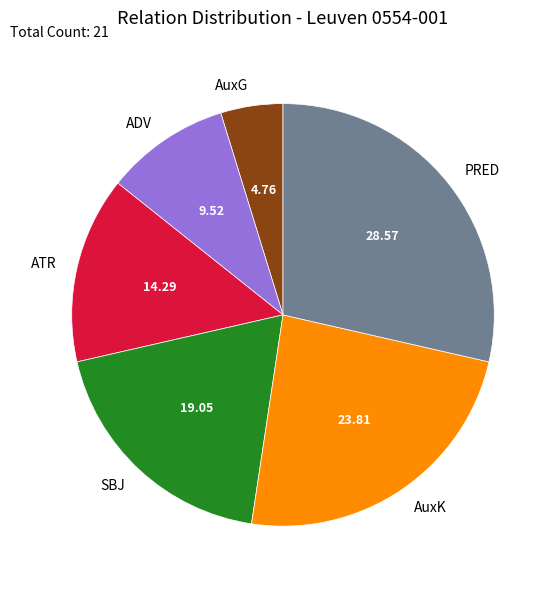

Which has a higher value, AuxG or ATR?

ATR